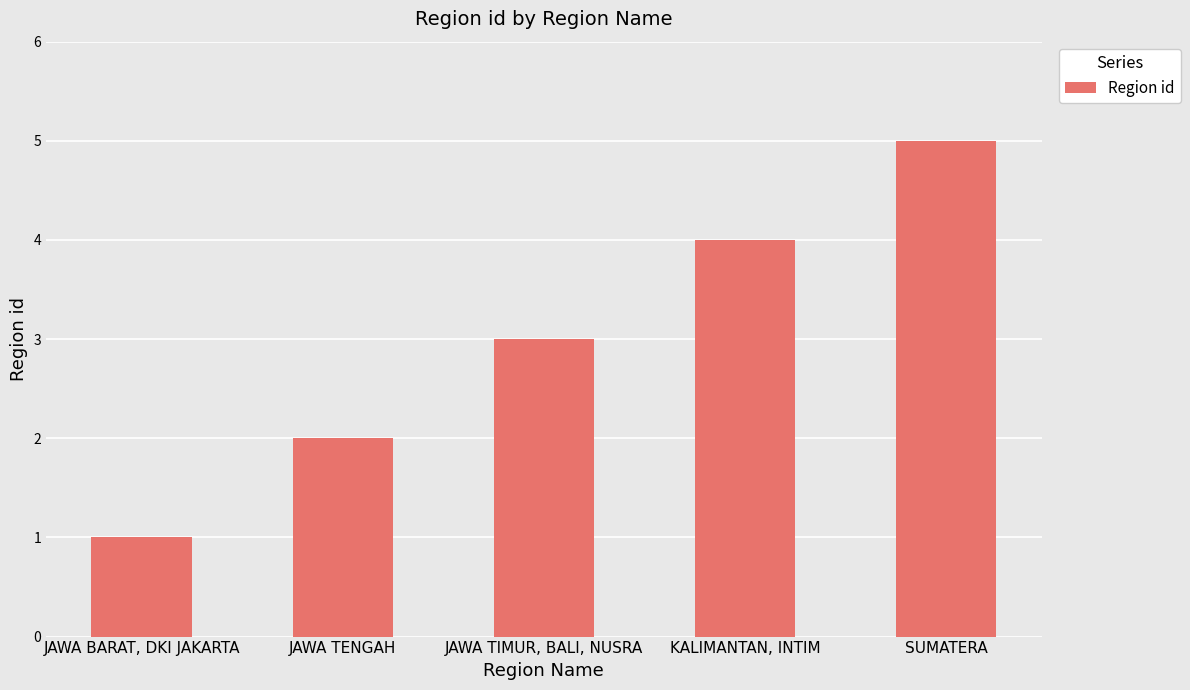

How many values are between 2 and 4?

3